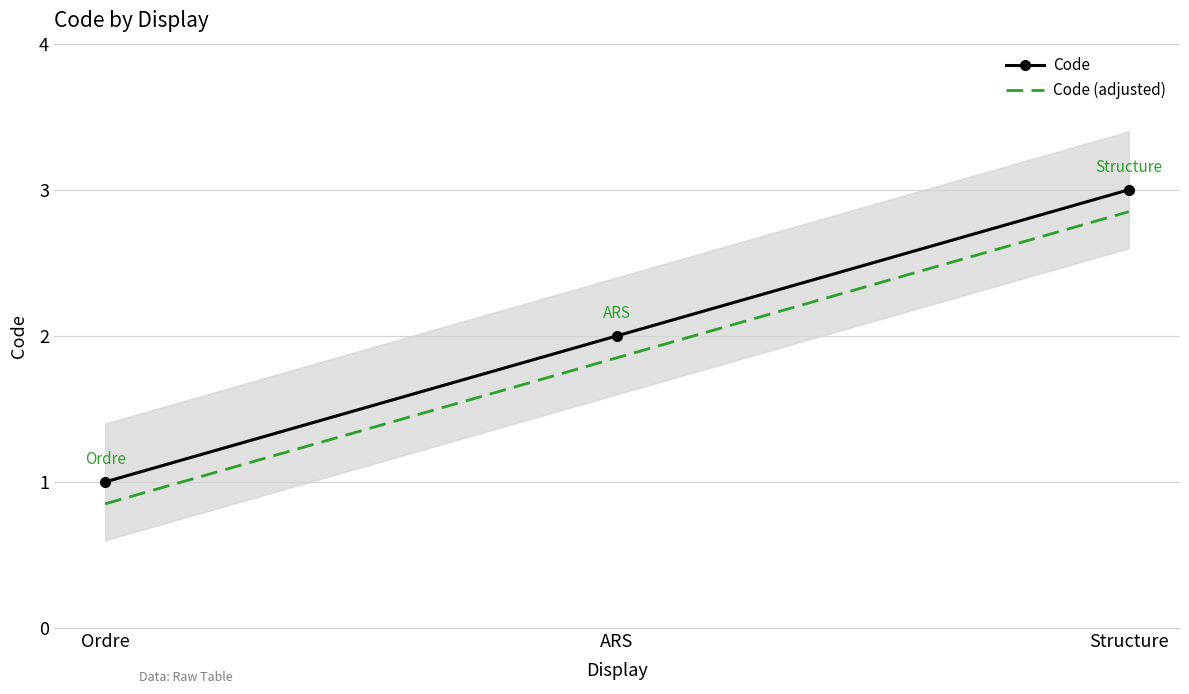

Where does the Code (adjusted) series first go above 1?

ARS